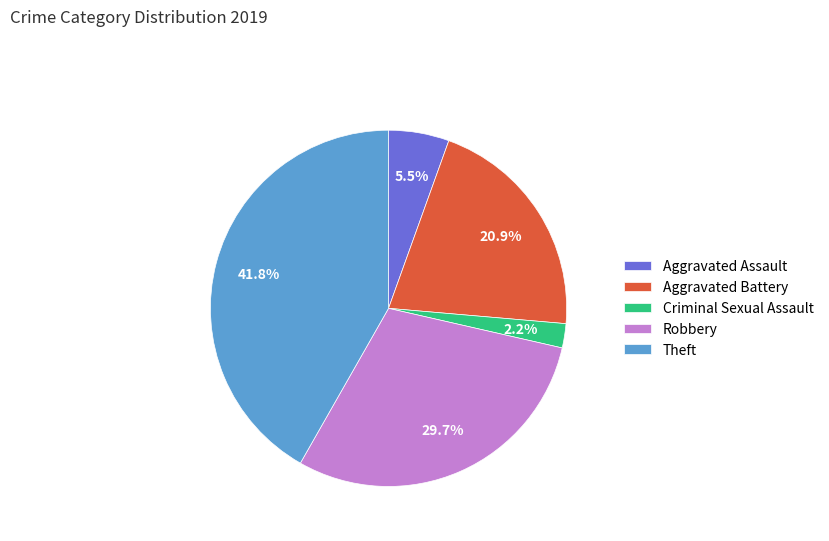

Combined, what portion of the pie is Aggravated Assault and Aggravated Battery?

26.4%